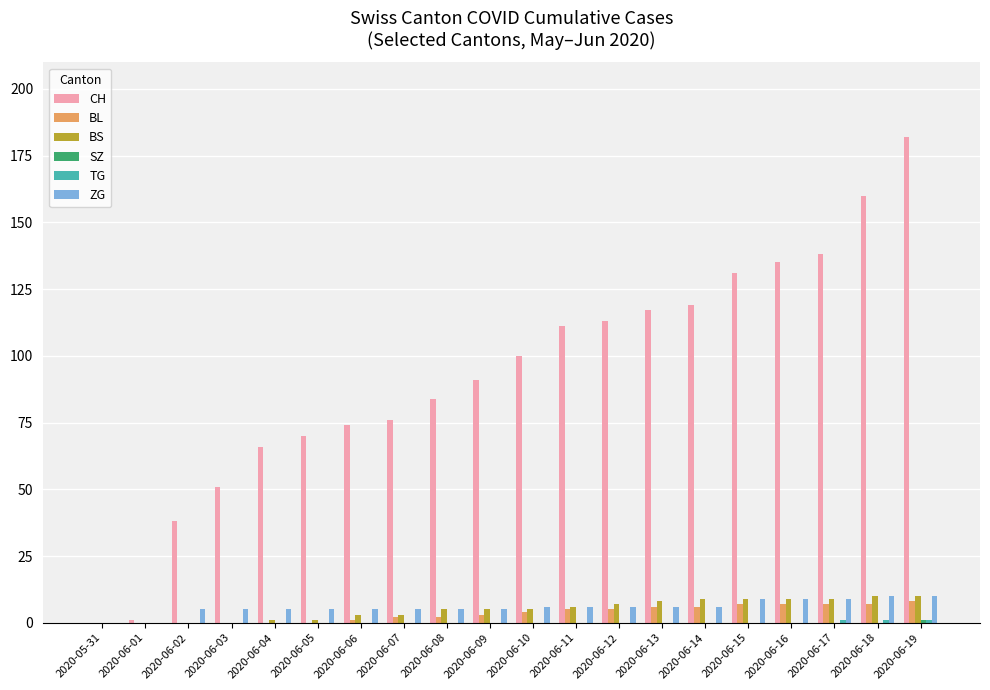

Is the value of BL at 2020-05-31 greater than the value of CH at 2020-06-11?

No